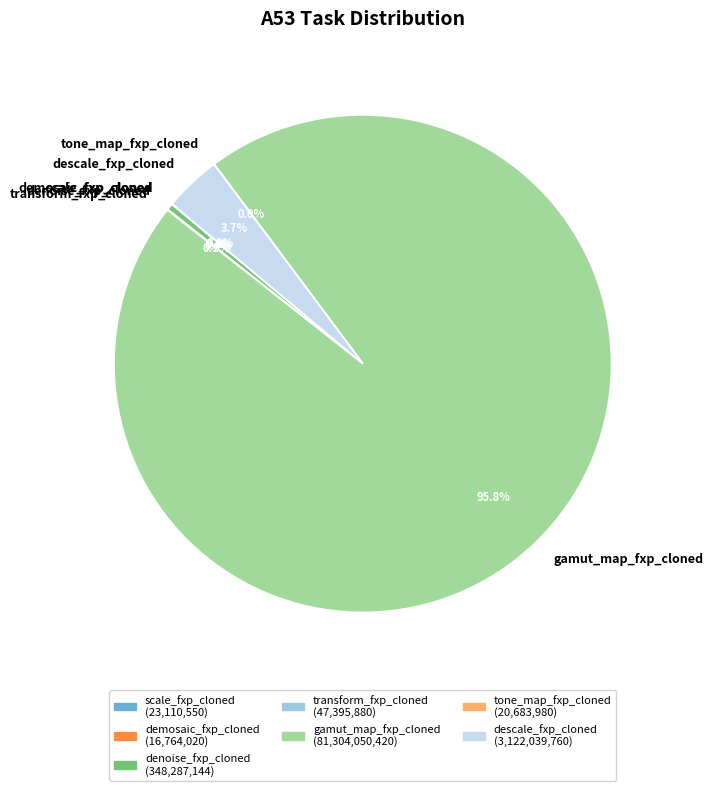

What percentage is the gamut_map_fxp_cloned slice, to the nearest percent?

96%